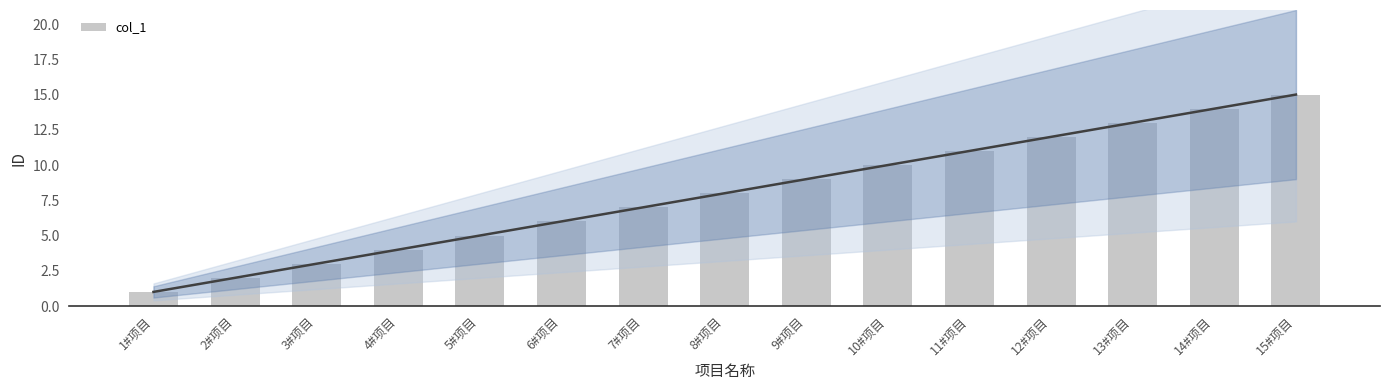

What position from the right is 15#项目?

1